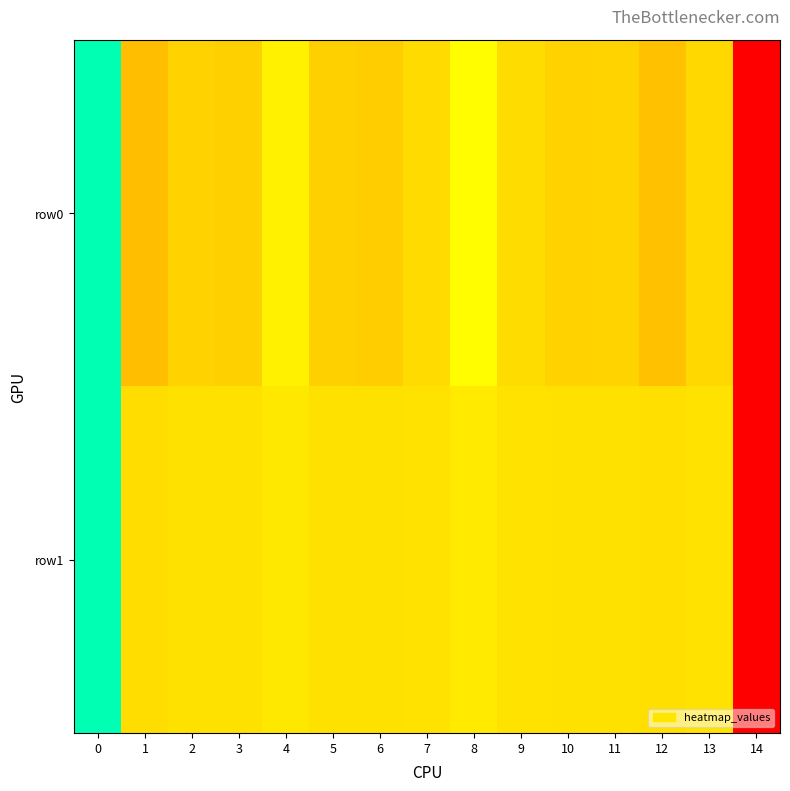

Count the number of data series in this chart.

2